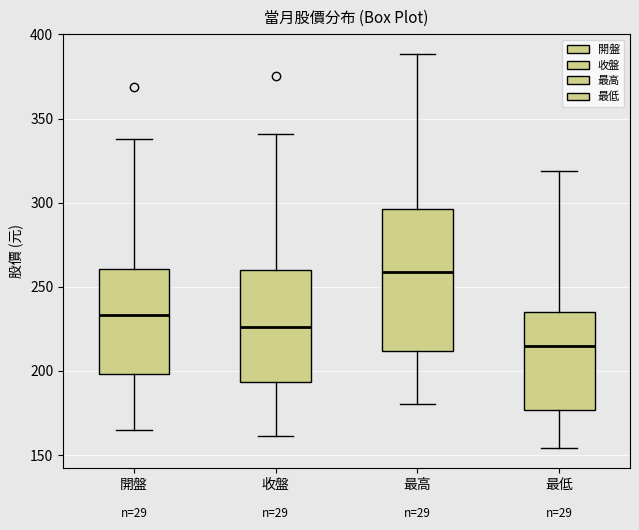

Reading left to right, transcribe this box plot: for each box, give where its median line is, the range the box spans, and where its two whiskers end, as read against the y-axis. The values are not printed on the chart, so give them approximately, as read against the axis.

開盤: median 235, box 200 to 260, whiskers 165 to 340
收盤: median 225, box 195 to 260, whiskers 160 to 340
最高: median 260, box 210 to 295, whiskers 180 to 390
最低: median 215, box 175 to 235, whiskers 155 to 320